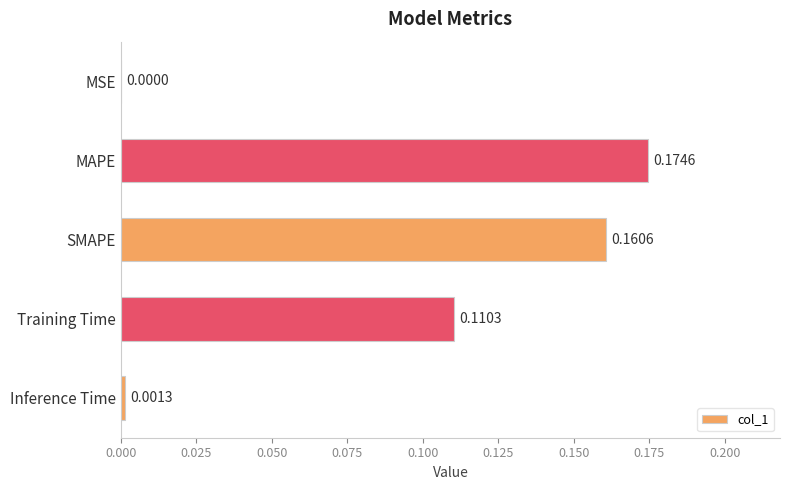

Which has a higher value, SMAPE or Inference Time?

SMAPE